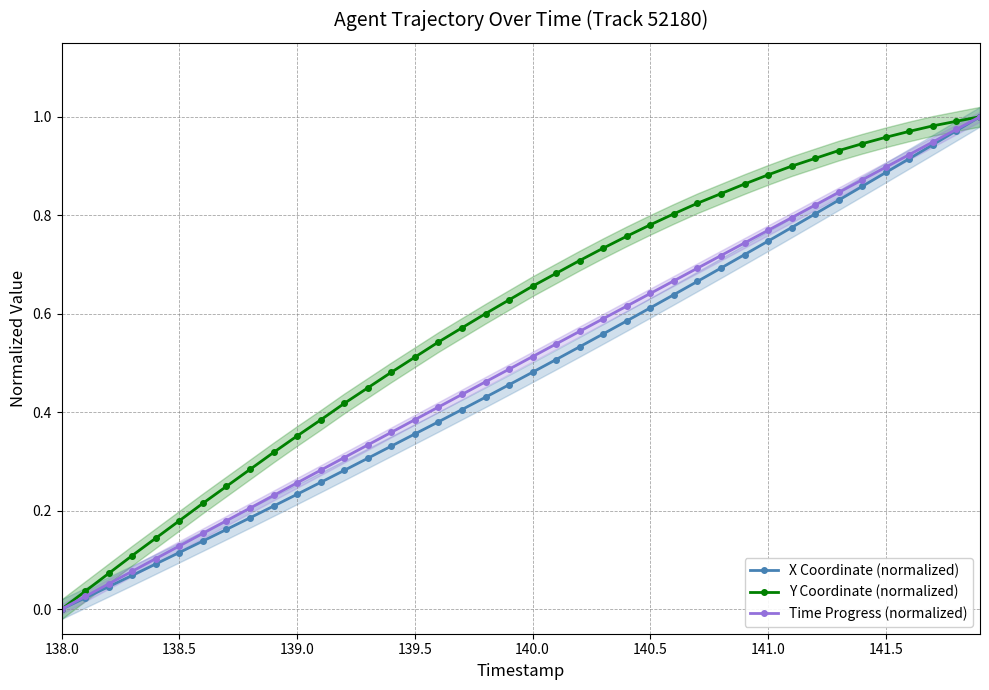

True or false: Y Coordinate (normalized) and X Coordinate (normalized) cross at least once.

False